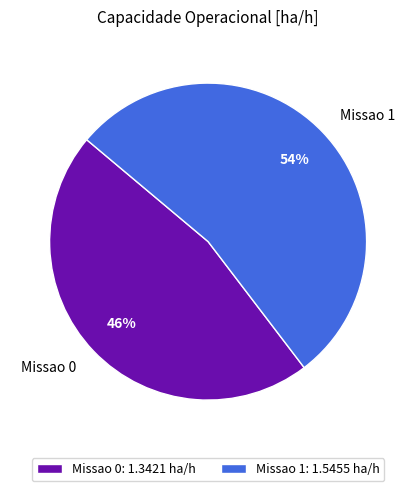

To the nearest percent, what is the combined percentage of Missao 1 and Missao 0?

100%